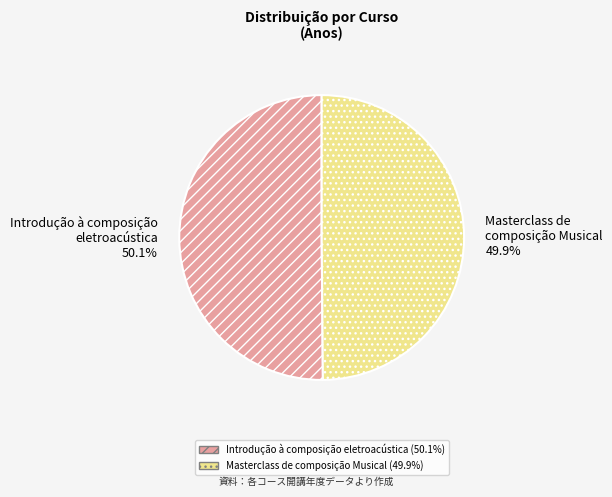

True or false: Masterclass de composição Musical accounts for 36% of the total.

False